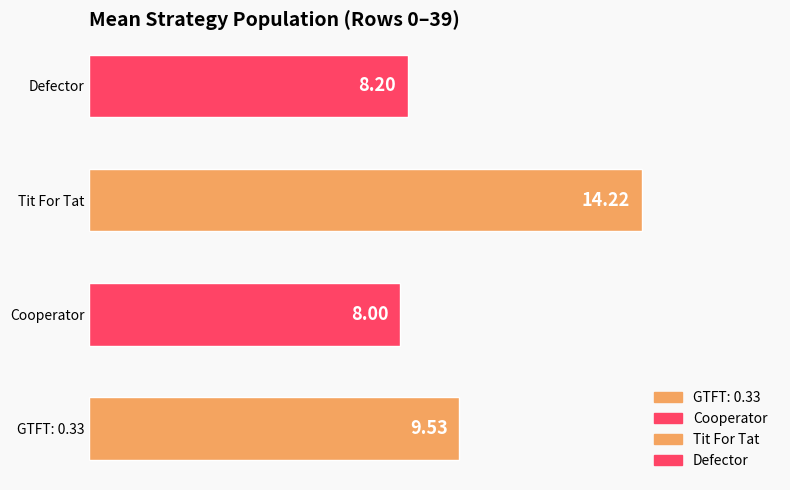

Which has a higher value, Tit For Tat or Defector?

Tit For Tat